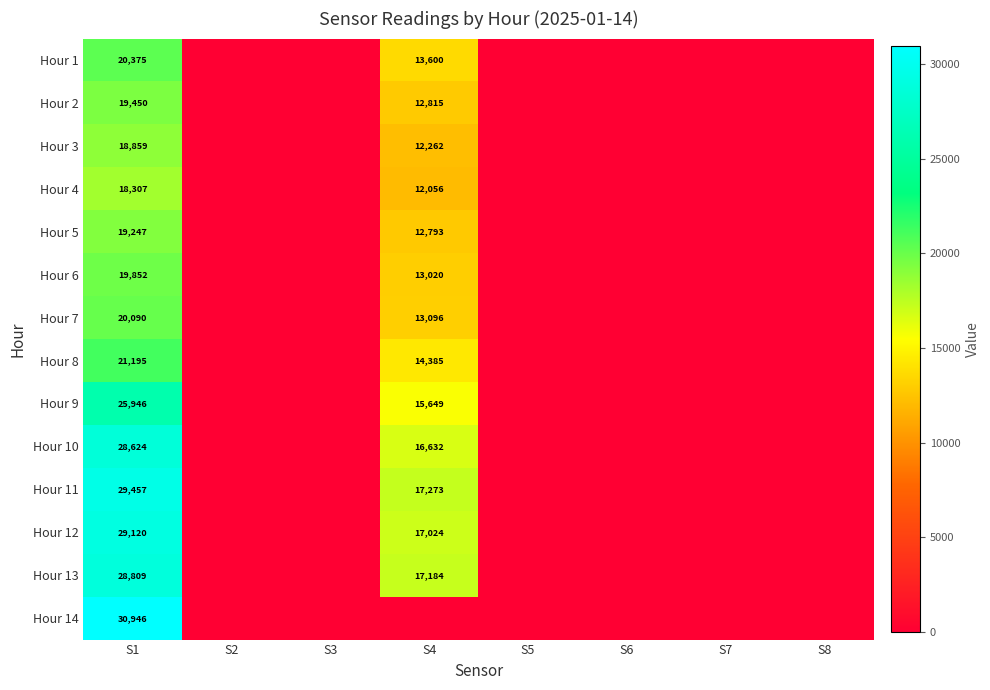

At how many categories does at least one series exceed 1735?

2